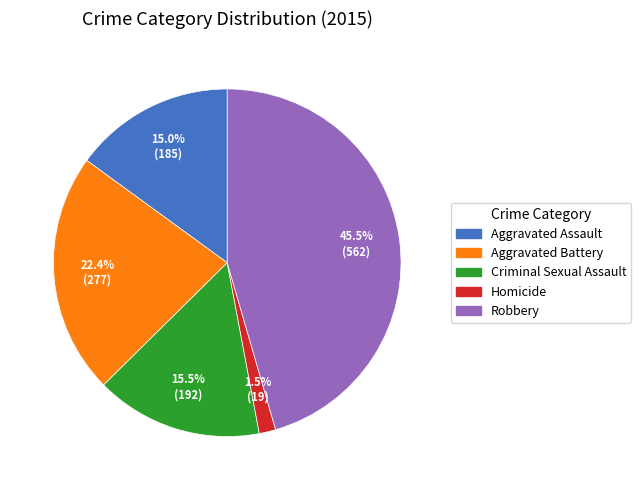

How many slices are in this pie chart?

5